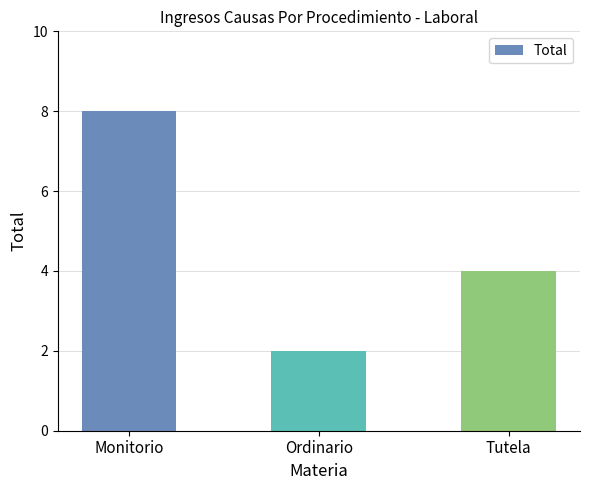

List the labels in order of value, largest first.

Monitorio, Tutela, Ordinario